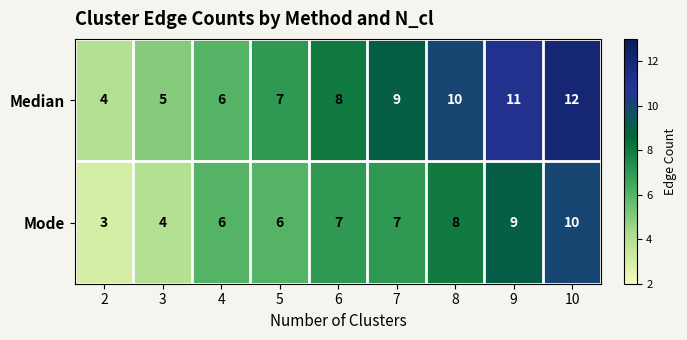

What is the average value of the Mode series?

7